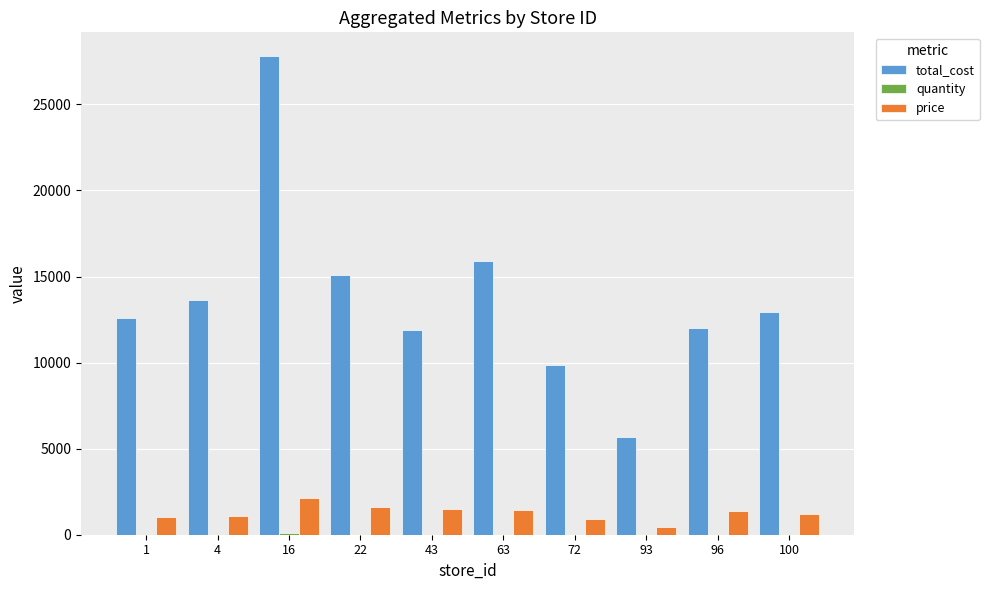

What is the sum of all price values?

12665